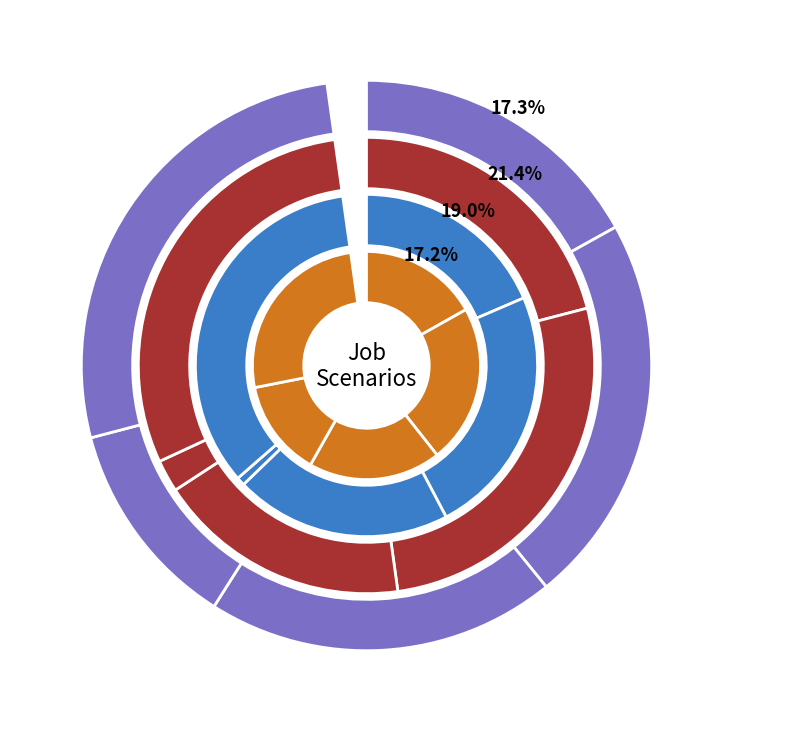

Rank the categories by job312_scenario0_595 value from lowest to highest.

cn12, B11, in27, B14, B54